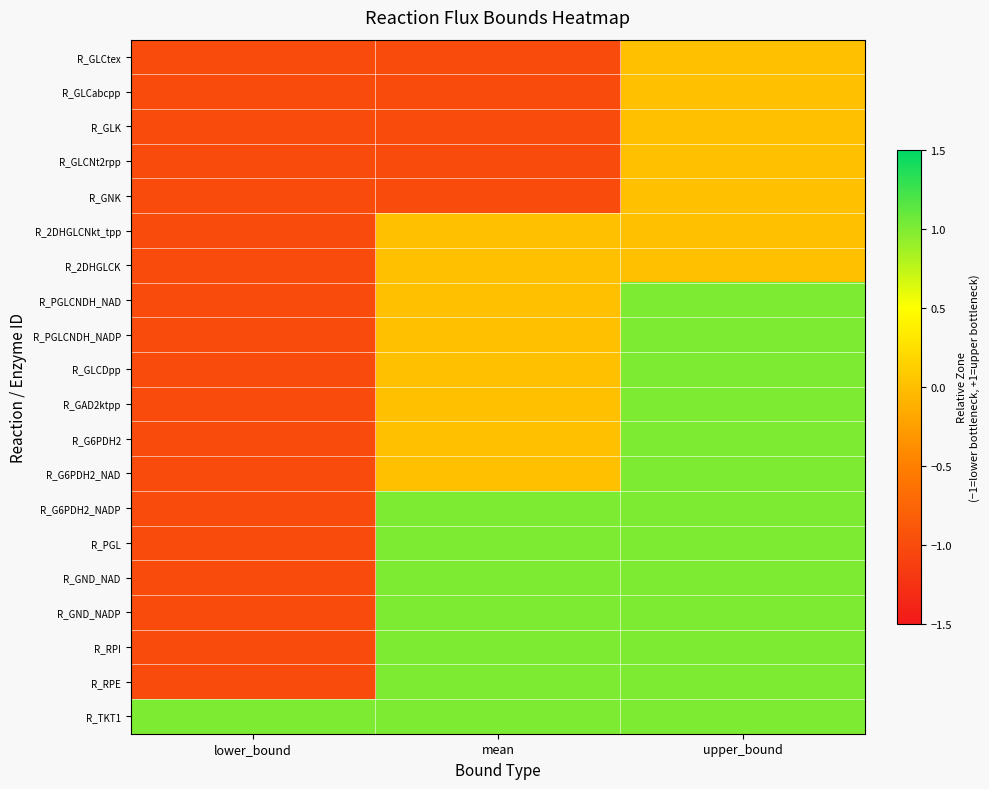

What is the greatest value displayed?

1